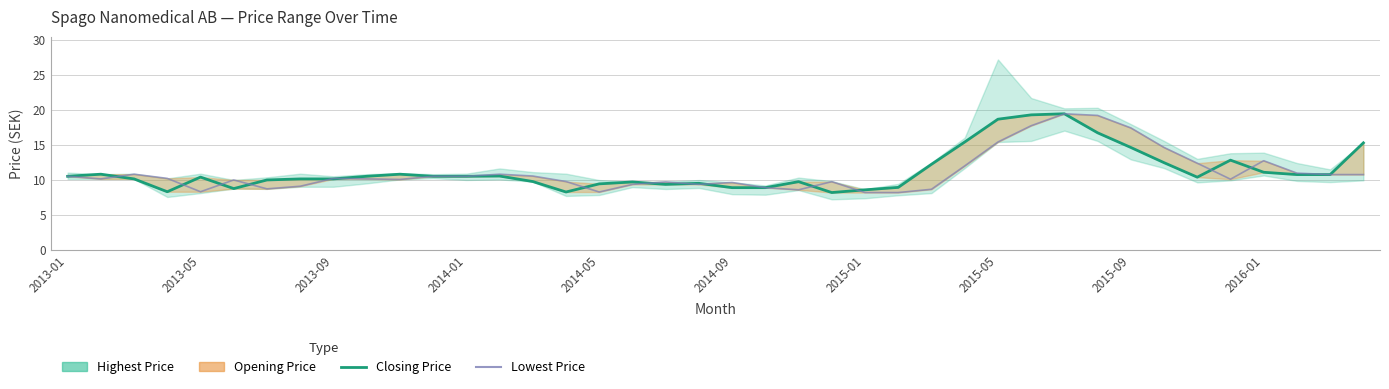

How many data points in Closing Price are less than 10?

15